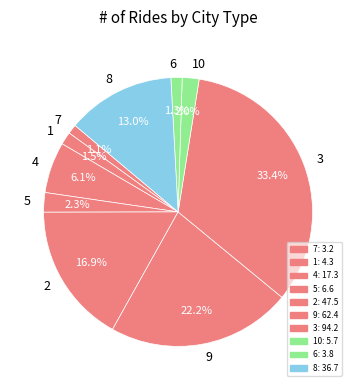

To the nearest percent, what portion does 5 represent?

2%